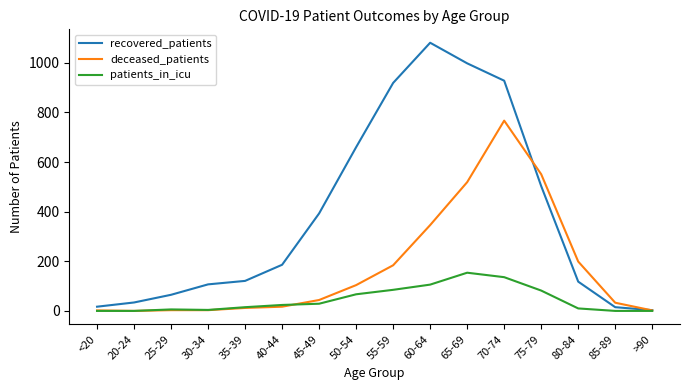

List the series in order of their overall mean, lowest first.

patients_in_icu, deceased_patients, recovered_patients